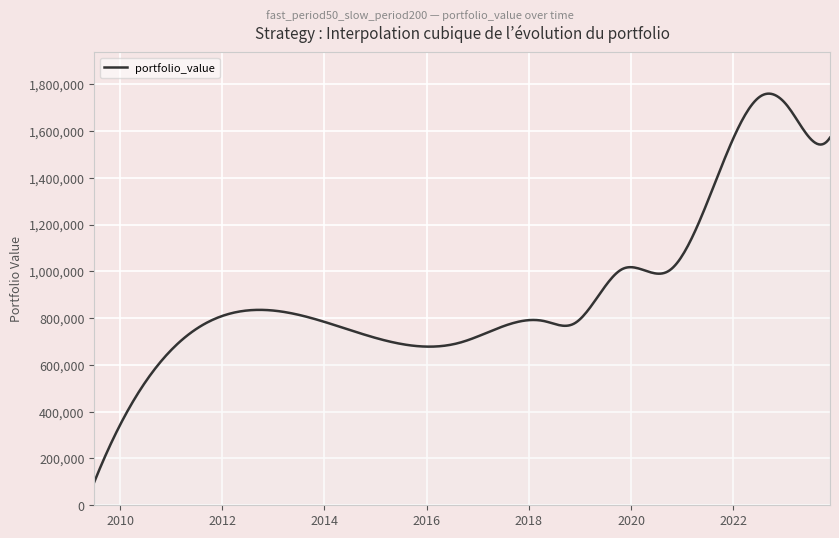

What is the minimum value shown in the chart?

99404.2